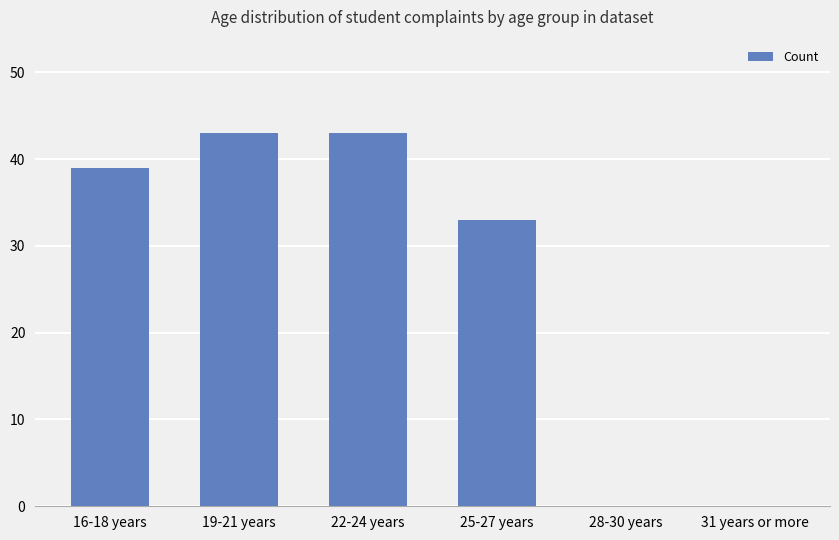

The value at 28-30 years is -28. True or false?

False